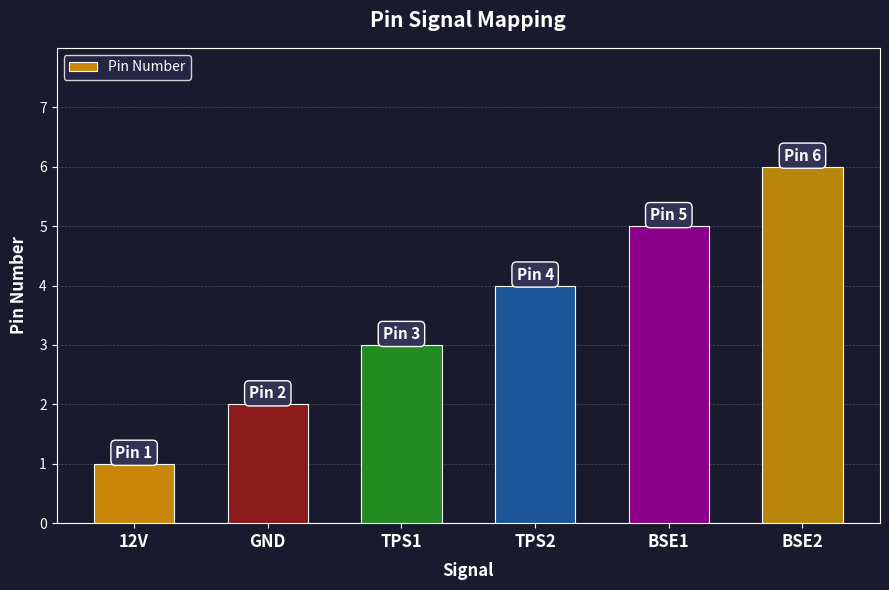

What is the minimum value shown in the chart?

1